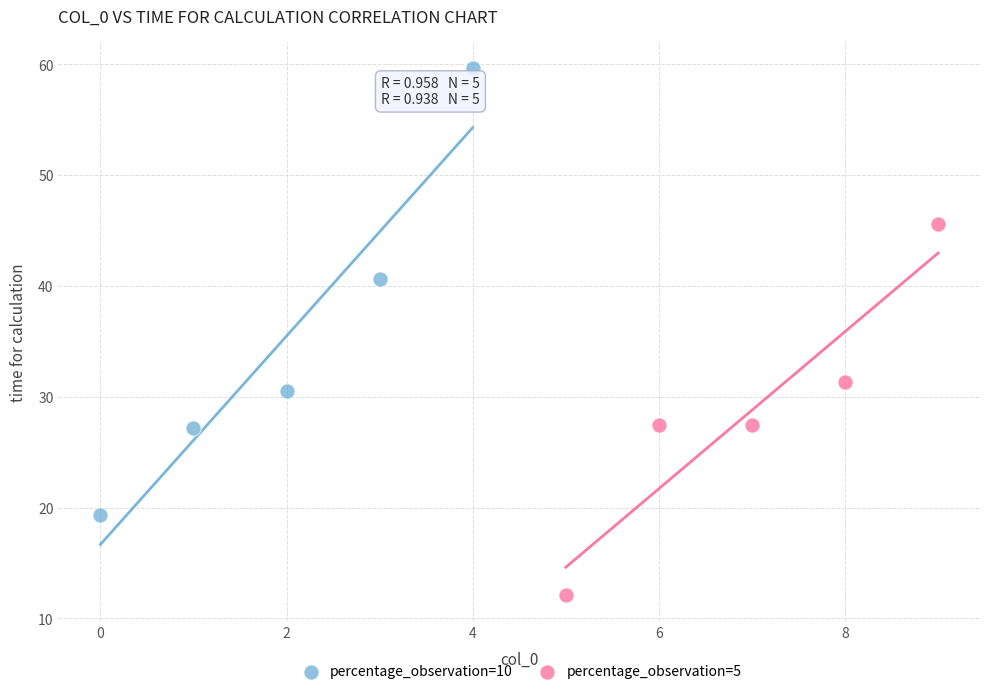

Which series reaches the maximum Y coordinate?

percentage_observation=10